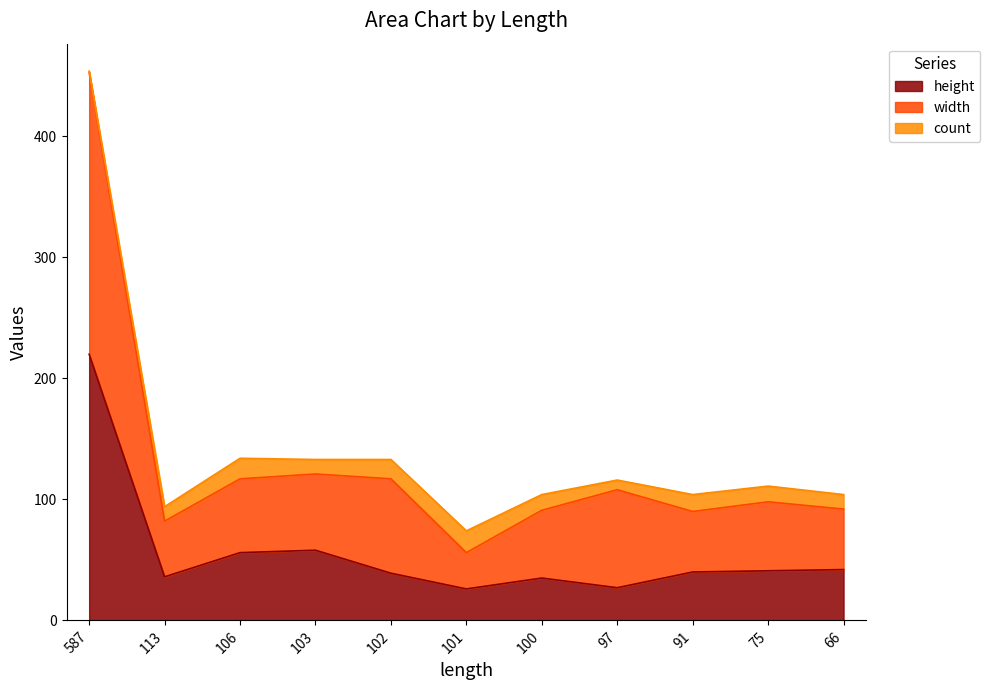

What is the total value across all series at 91?

104